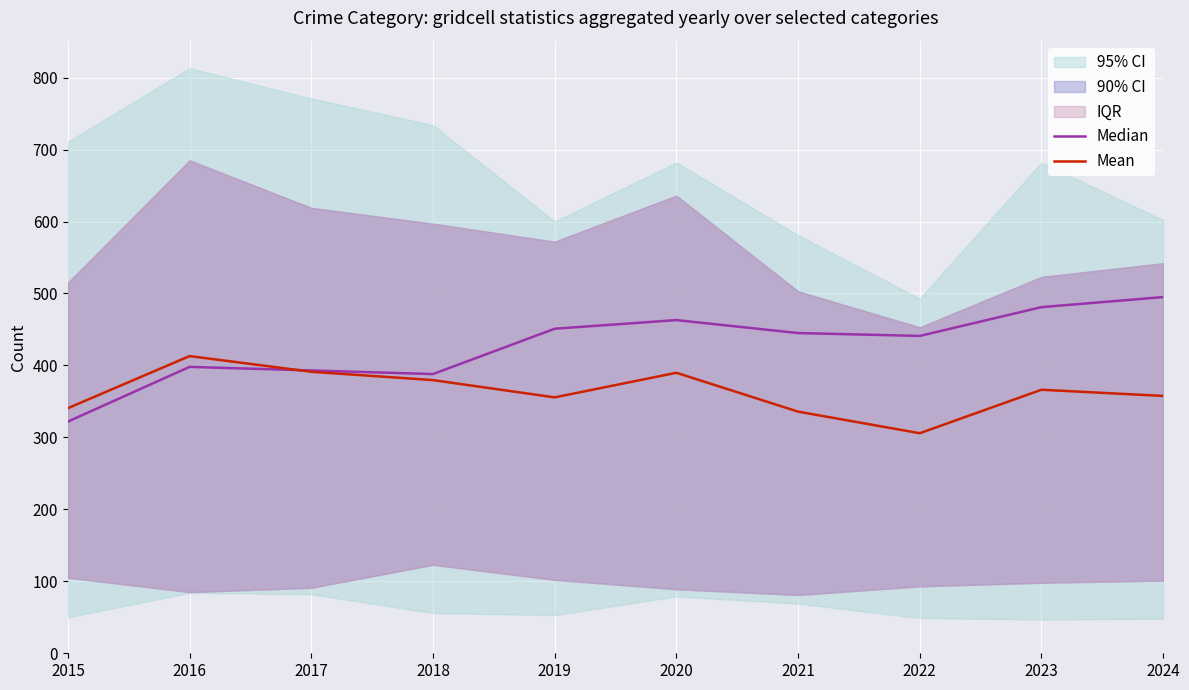

Reading right to left, list all the values displayed in this chart.

Median: 495.0	481.0	441.0	445.0	463.0	451.0	388.0	393.0	398.0	322.0
Mean: 357.6	366.2	305.8	335.8	389.8	355.6	379.6	391.2	413.0	340.6